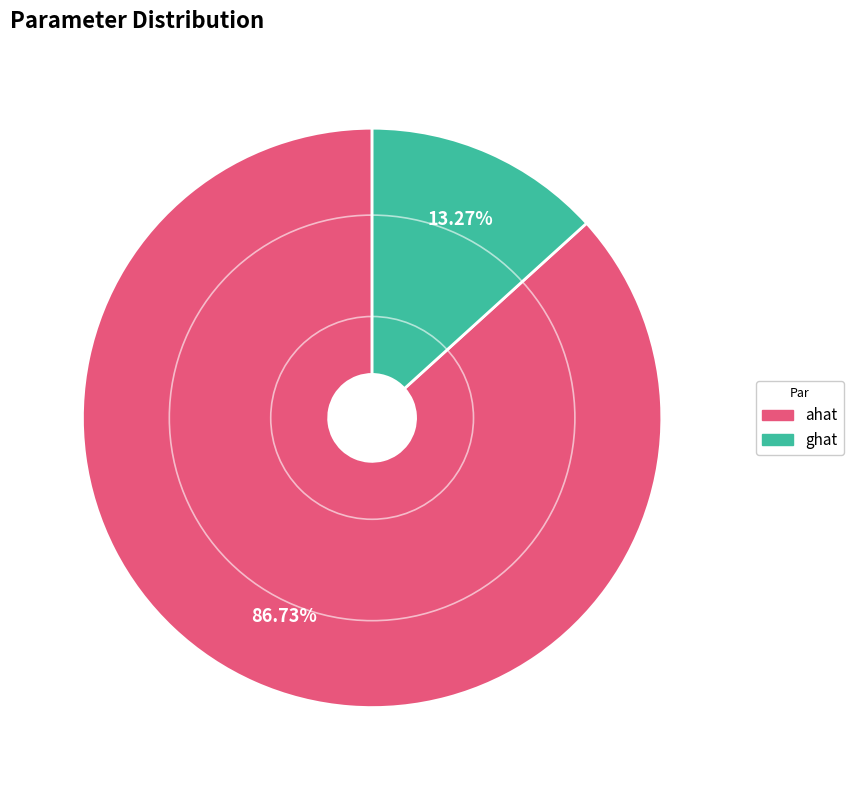

Approximately how many times larger is the value at ahat compared to ghat?

6.5